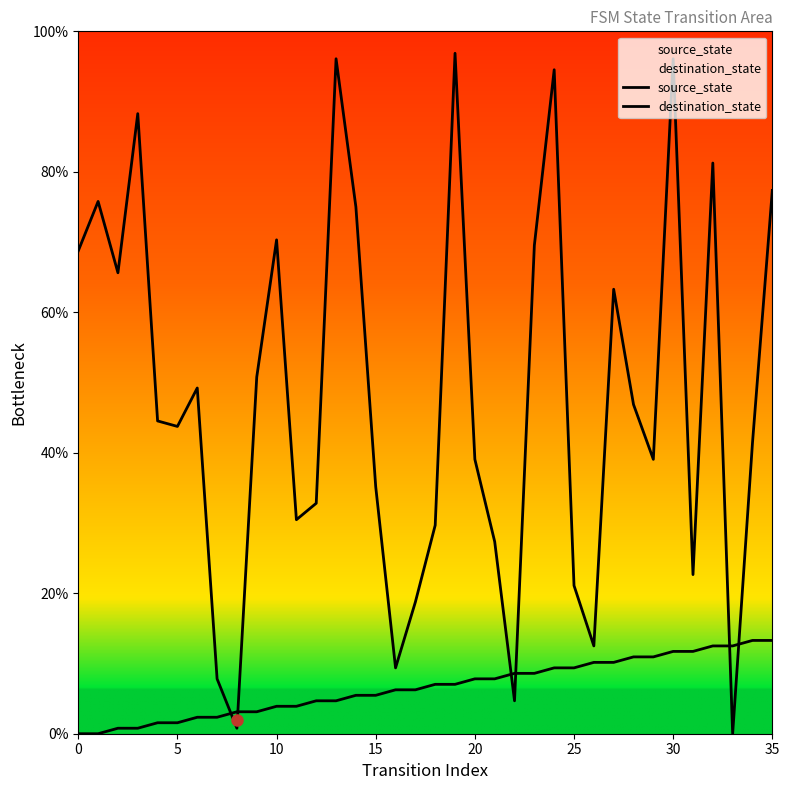

What are all the series names shown in the legend?

source_state, destination_state